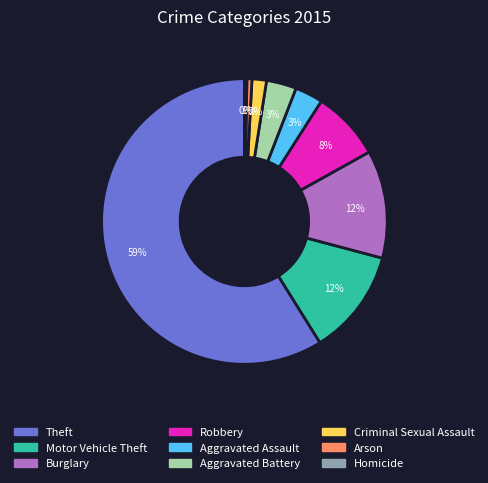

What is the majority slice?

Theft